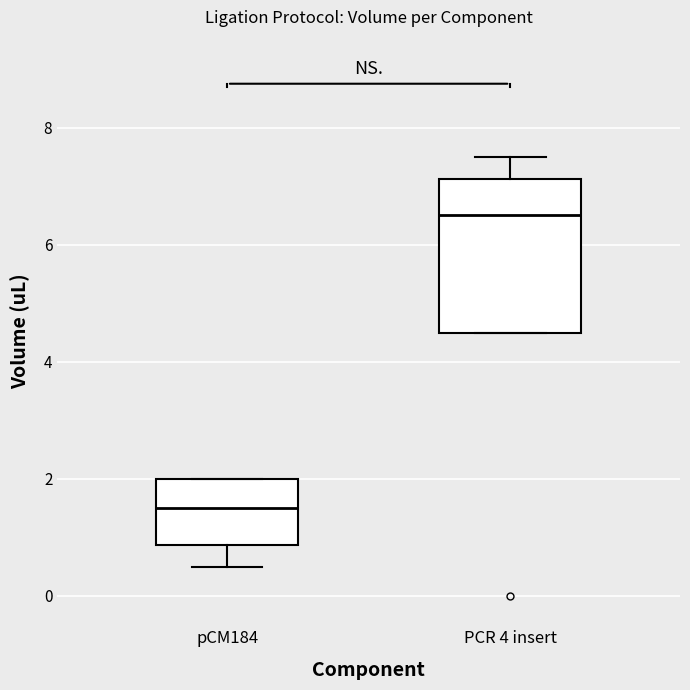

Reading left to right, transcribe this box plot: for each box, give where its median line is, the range the box spans, and where its two whiskers end, as read against the y-axis. The values are not printed on the chart, so give them approximately, as read against the axis.

pCM184: median 1.6, box 0.8 to 2.0, whiskers 0.6 to 2.0
PCR 4 insert: median 6.6, box 4.6 to 7.2, whiskers 4.6 to 7.6